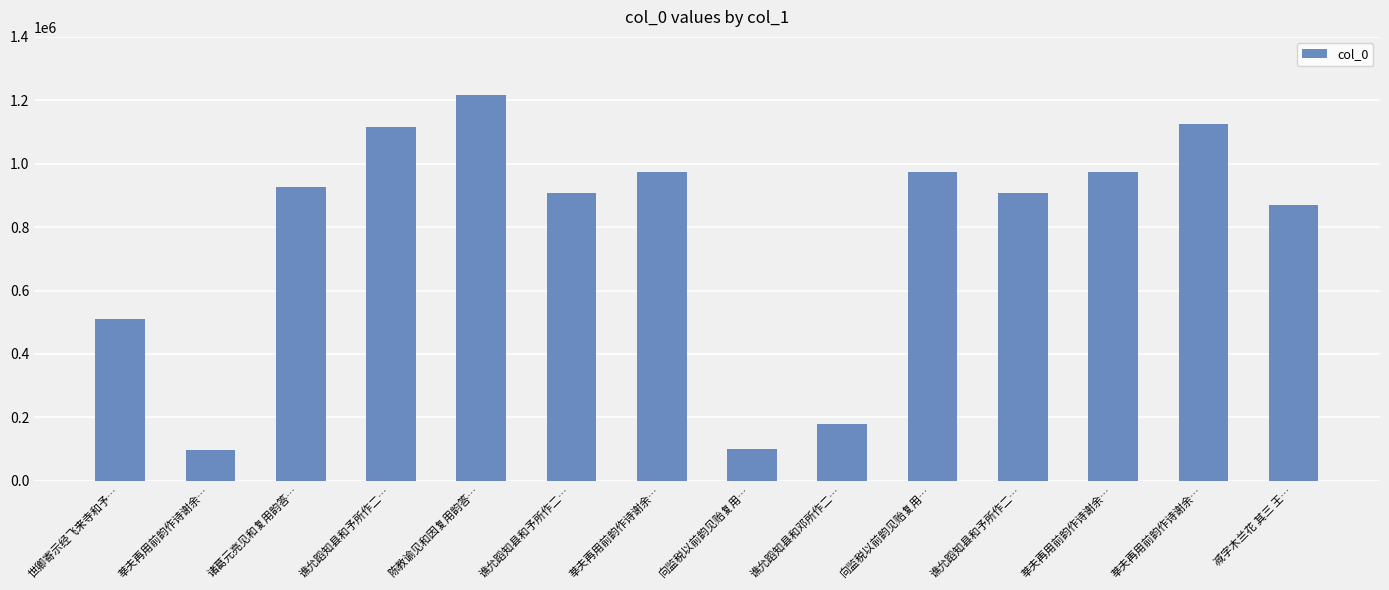

Where does the data first go above 925551?

谯允蹈知县和予所作二…